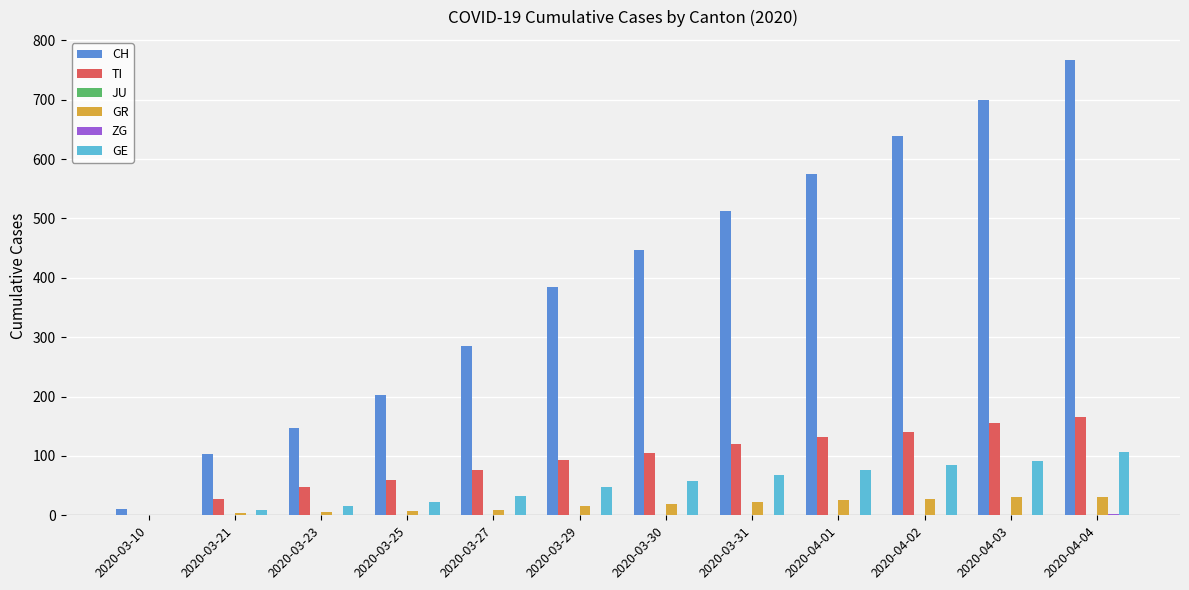

The value of CH at 2020-04-01 is 575. True or false?

True